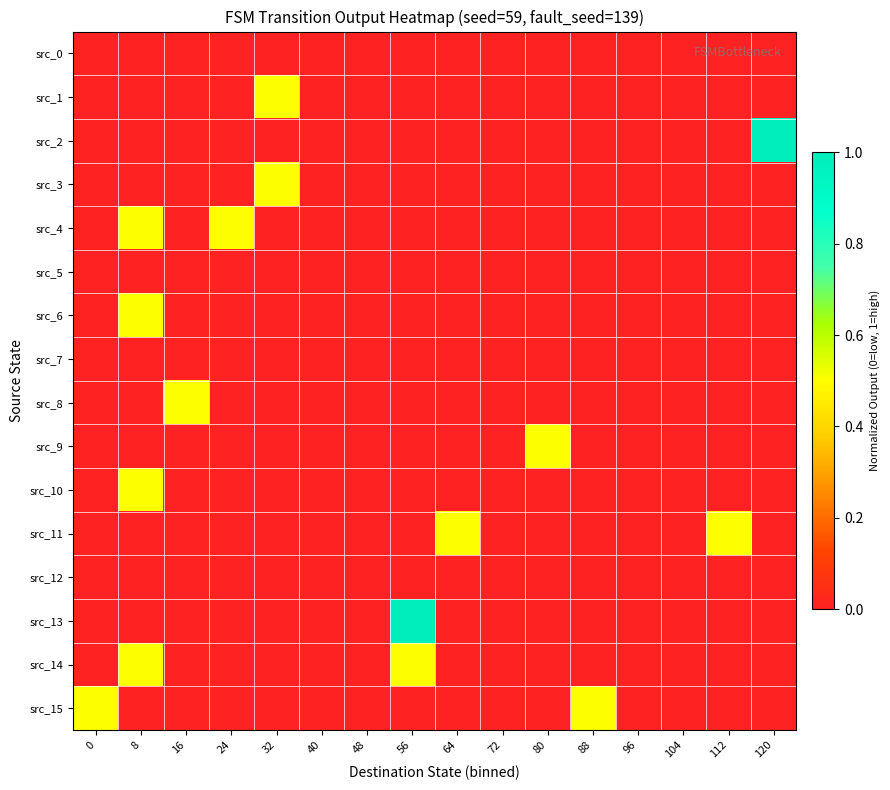

At which category is the sum across all series the highest?

8